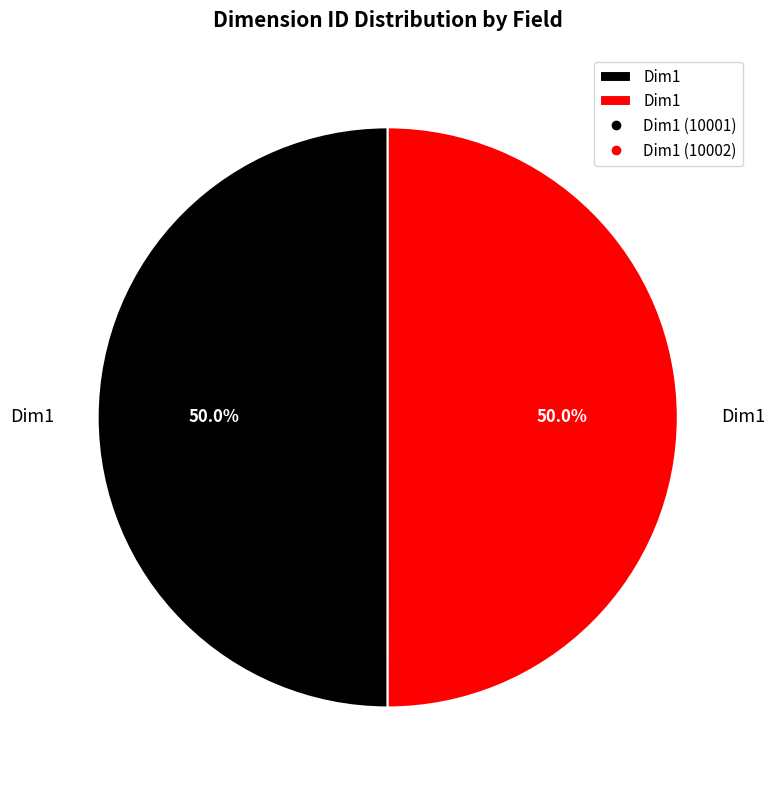

Count the number of slices in the pie.

2